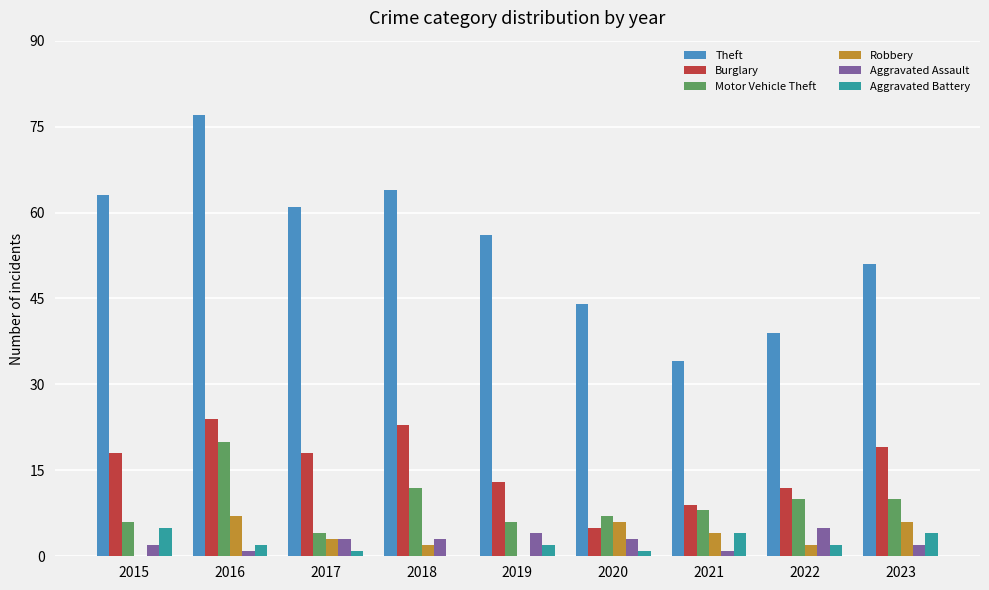

What are all the series names shown in the legend?

Theft, Burglary, Motor Vehicle Theft, Robbery, Aggravated Assault, Aggravated Battery